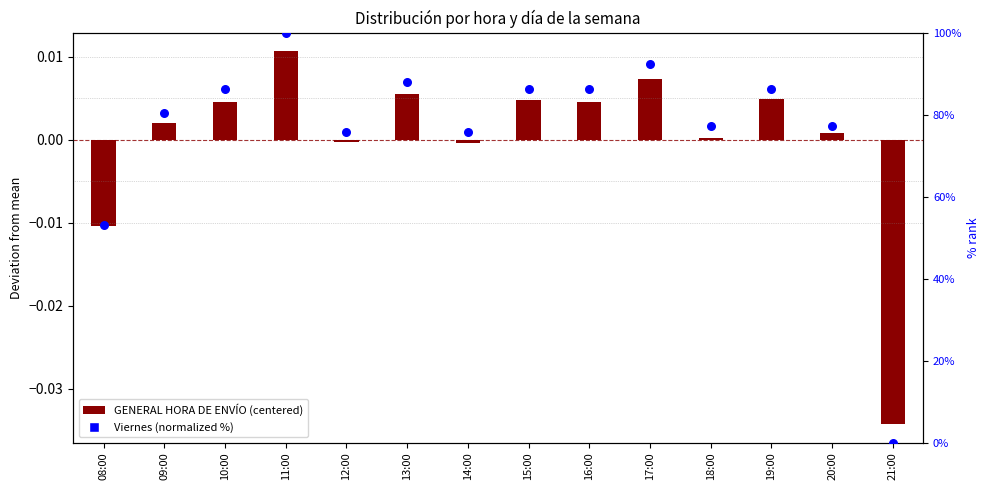

What are all the series names shown in the legend?

GENERAL HORA DE ENVÍO (centered), Viernes (normalized %)